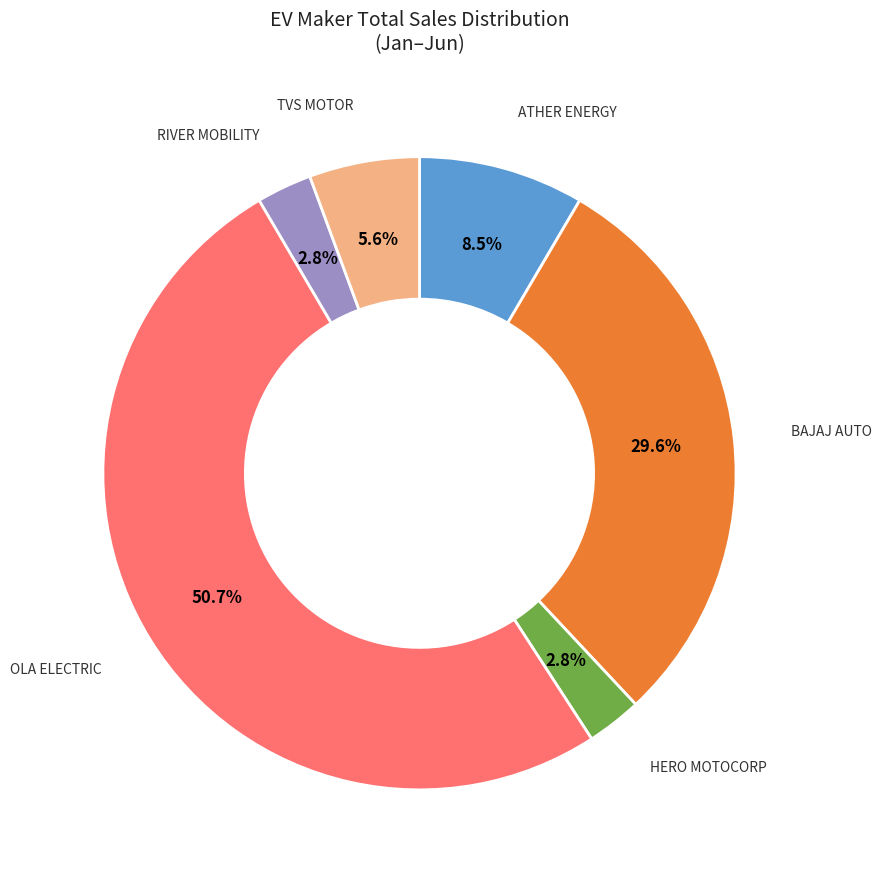

What is the largest slice in the pie chart?

OLA ELECTRIC